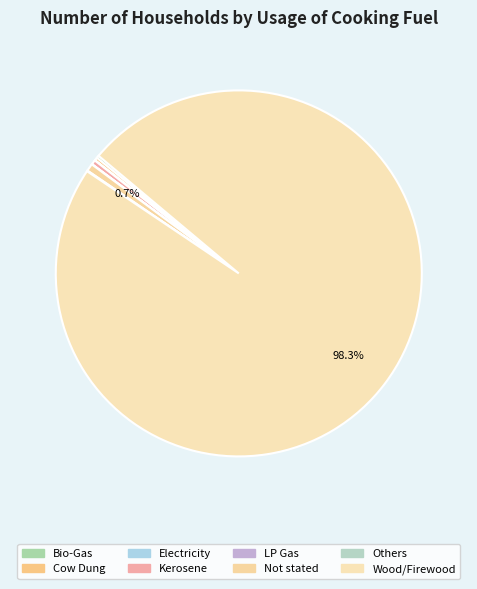

How many slices are in this pie chart?

8